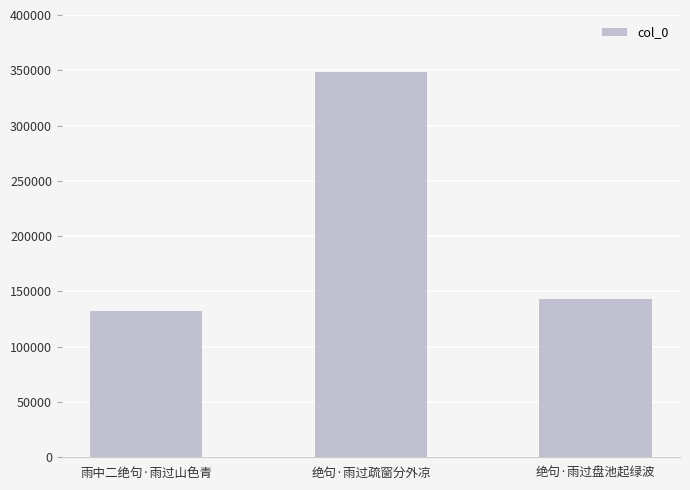

What is the sum of the values at 绝句·雨过盘池起绿波 and 雨中二绝句·雨过山色青?

275625